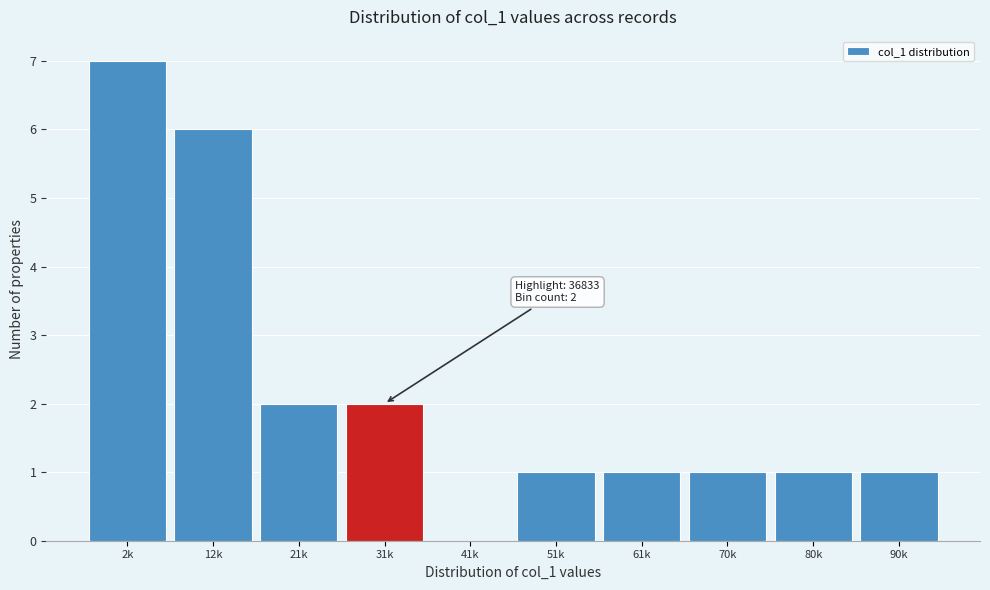

Reading left to right, transcribe all the data shown in this chart.

2k=7	12k=6	21k=2	31k=2	41k=0	51k=1	61k=1	70k=1	80k=1	90k=1